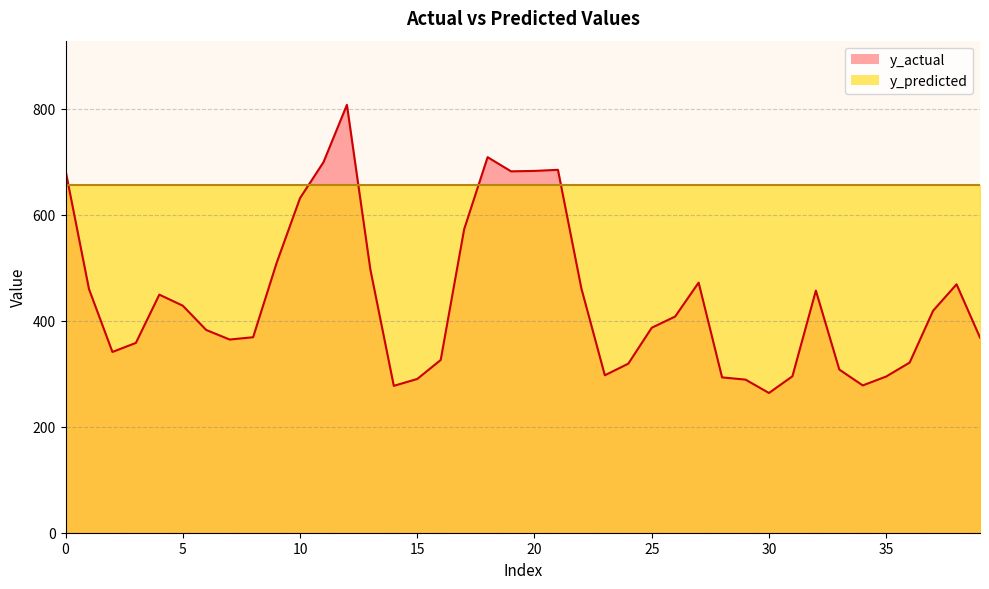

Is it true that the value at 29 is 183.6?

False